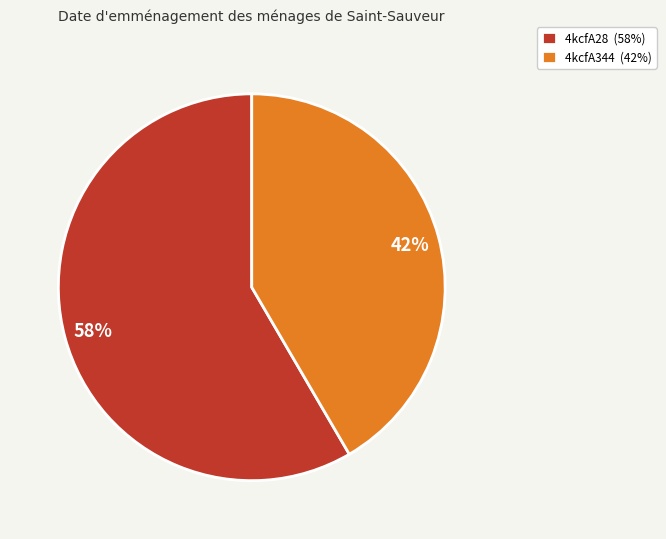

To the nearest percent, what is the combined percentage of 4kcfA28 and 4kcfA344?

100%